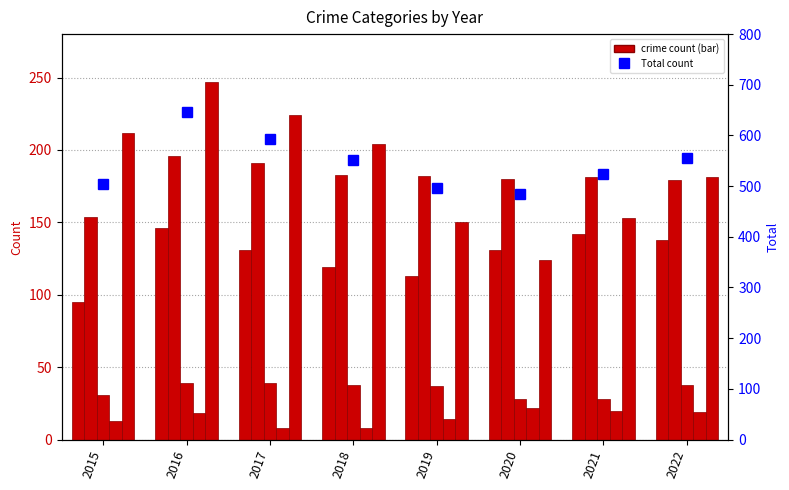

What is the minimum value for Robbery?

124